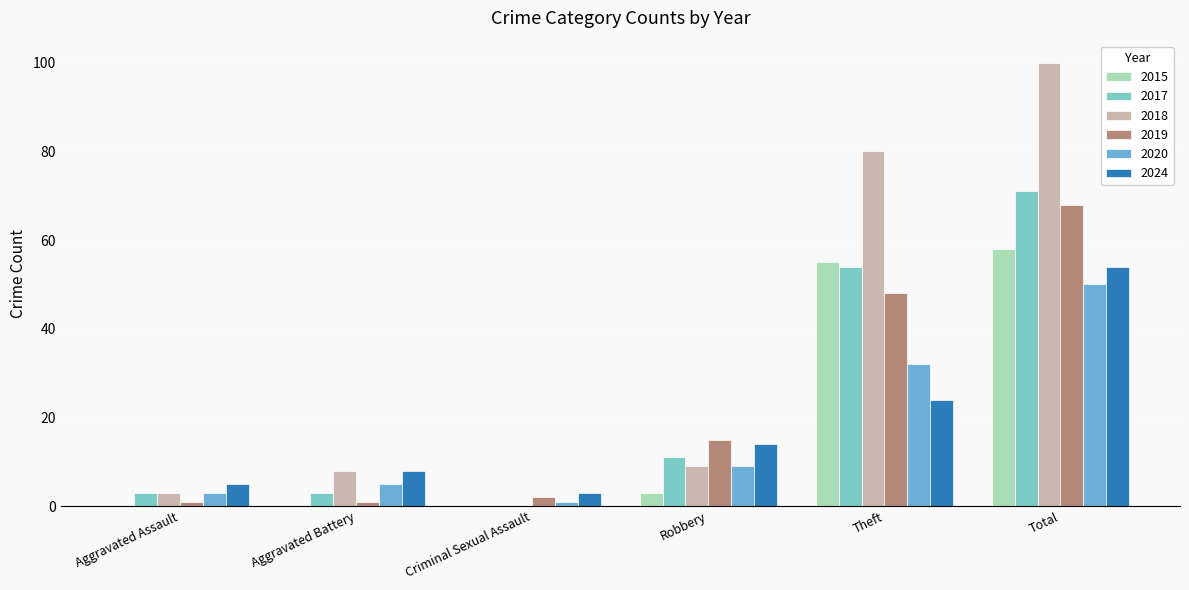

True or false: 2018 has a value of 171 at Total.

False